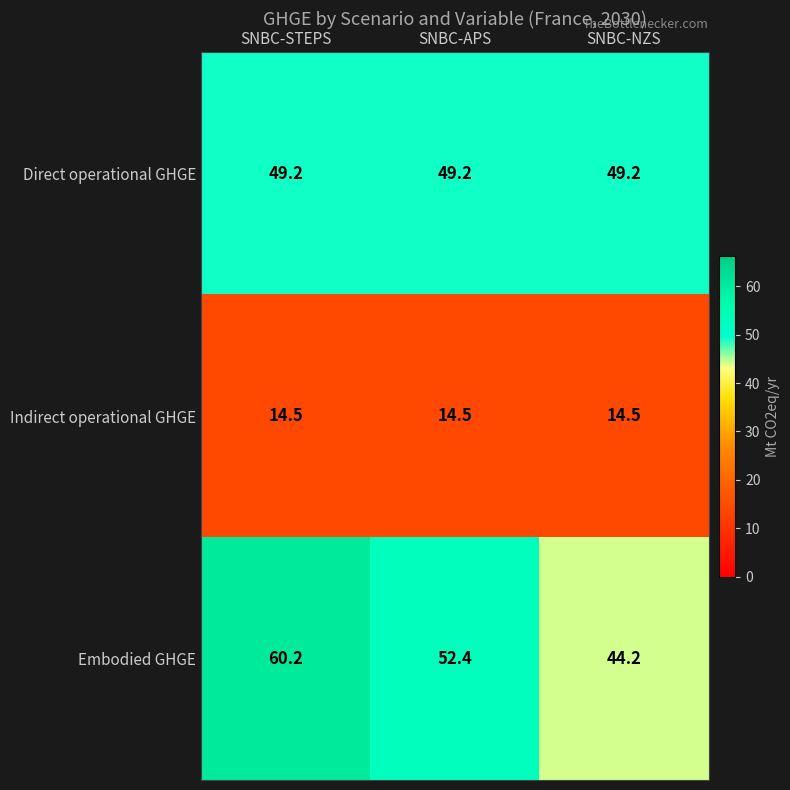

Count the number of categories in the chart.

3